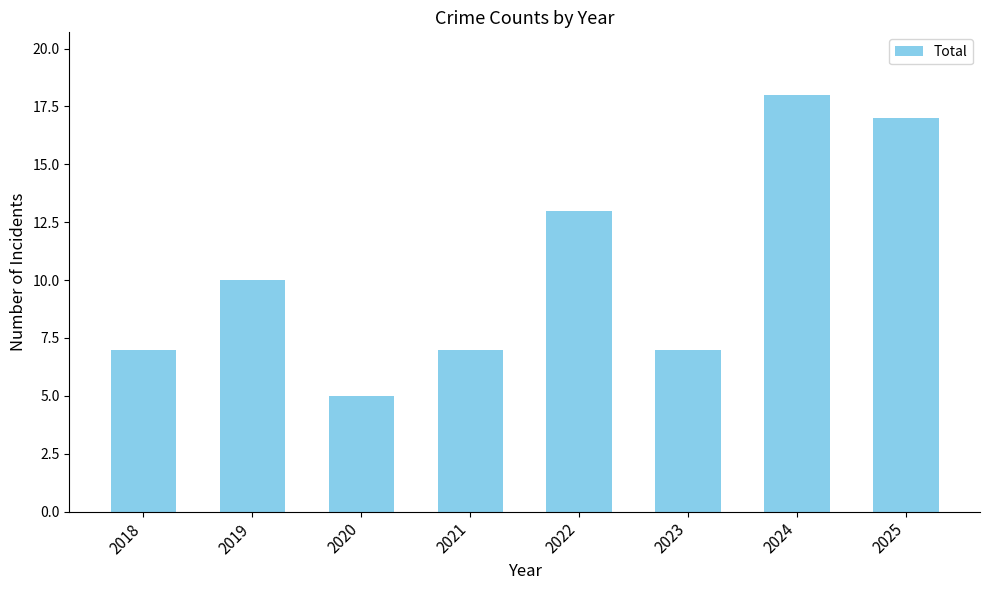

Reading right to left, what are all the values shown in this chart?

17	18	7	13	7	5	10	7